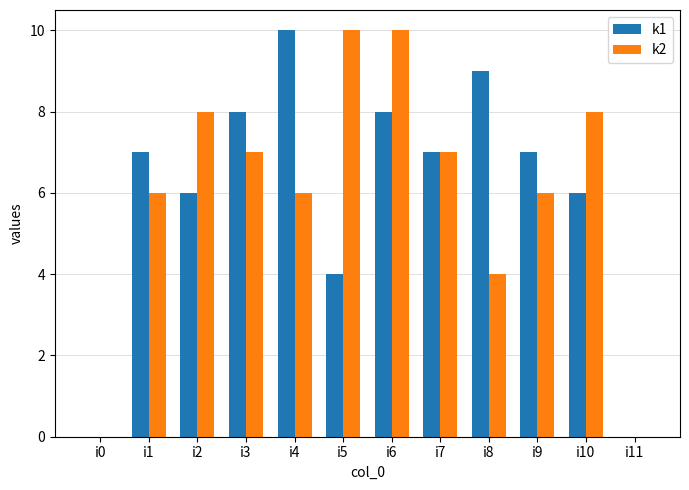

What is the total value across all series at i5?

14